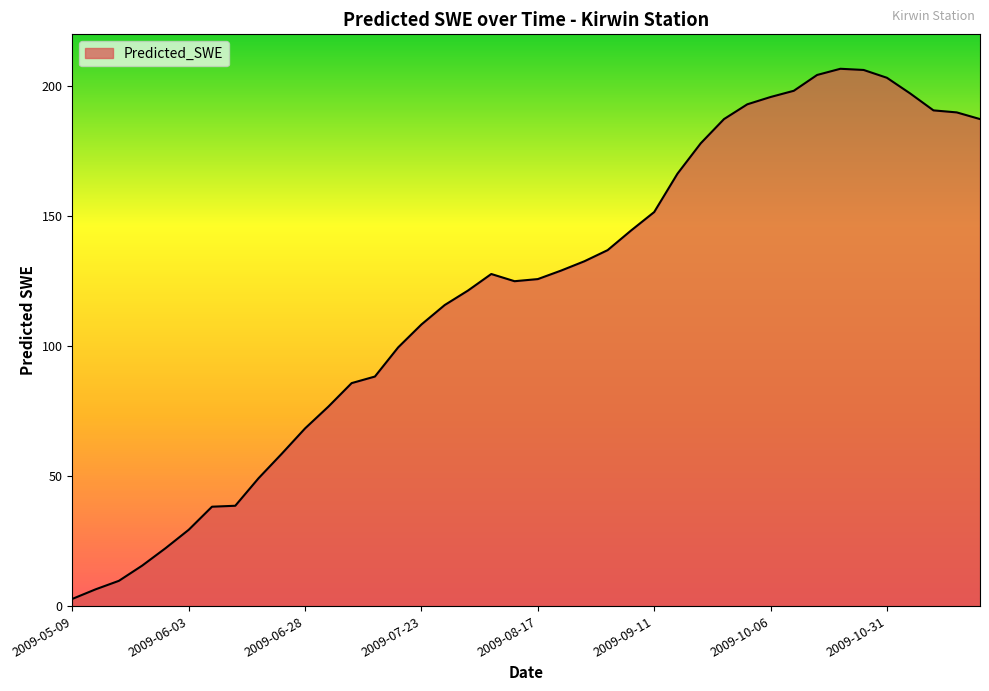

What is the difference between the maximum and minimum values?

204.0